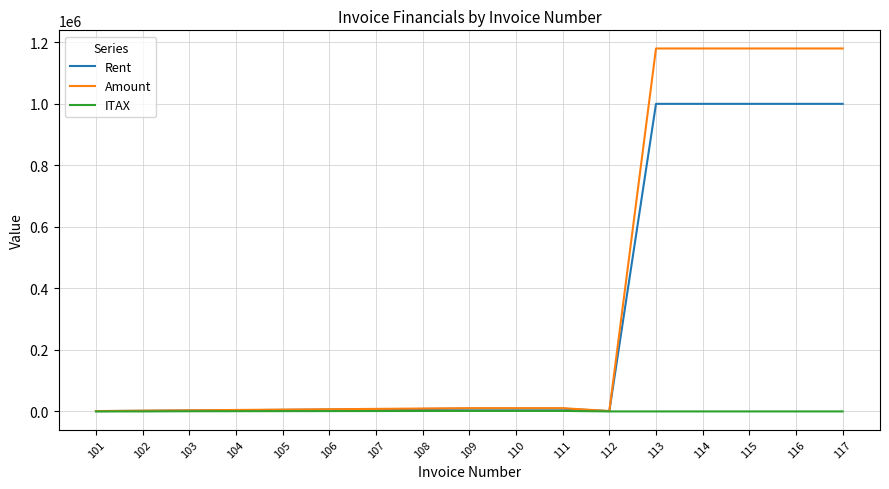

Rank the series by their maximum value, from highest to lowest.

Amount, Rent, ITAX